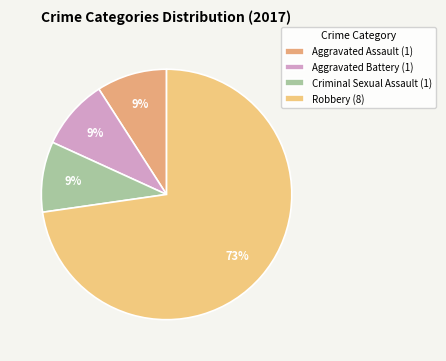

Which slice is the largest?

Robbery (8)